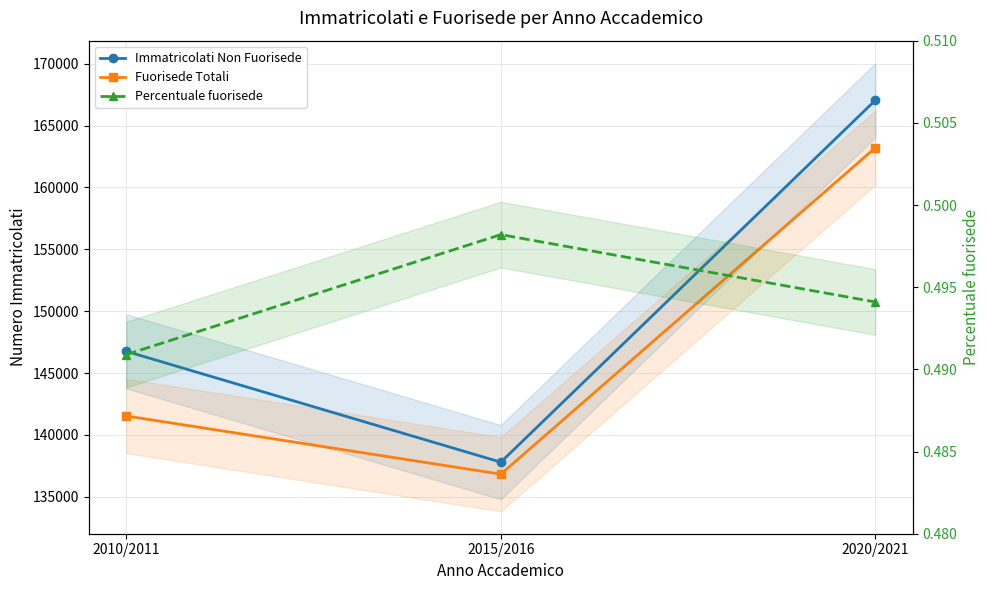

Reading left to right, extract all data points from this chart.

Immatricolati Non Fuorisede: 2010/2011=146763.0	2015/2016=137804.0	2020/2021=167053.0
Fuorisede Totali: 2010/2011=141537.0	2015/2016=136833.0	2020/2021=163218.0
Percentuale fuorisede: 2010/2011=0.5	2015/2016=0.5	2020/2021=0.5